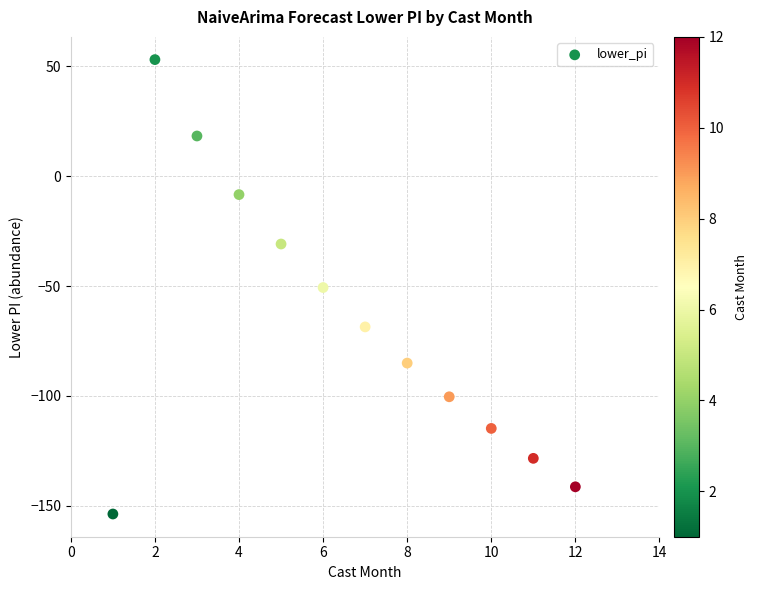

What is the range of Y values (max minus min)?

206.8